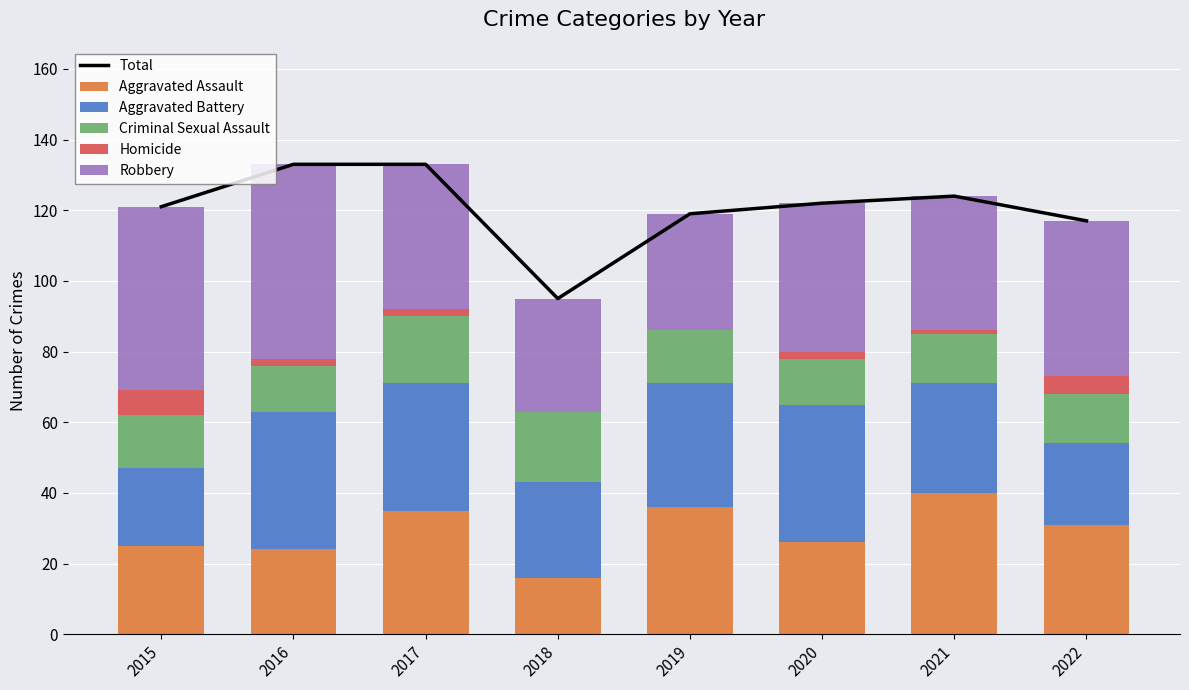

What is the difference between the second highest and second lowest values in the Aggravated Assault series?

12